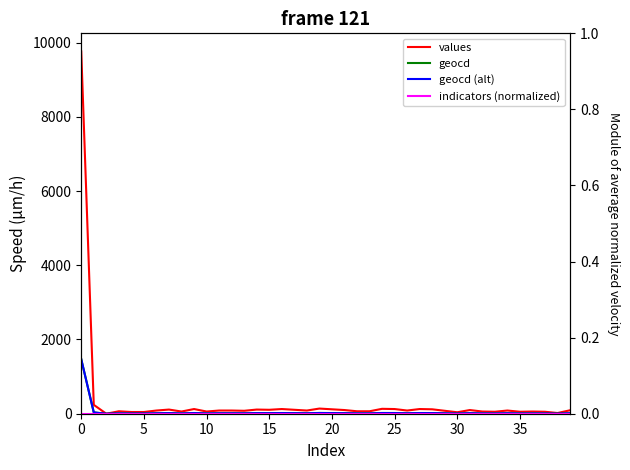

True or false: indicators (normalized) and geocd cross at least once.

False